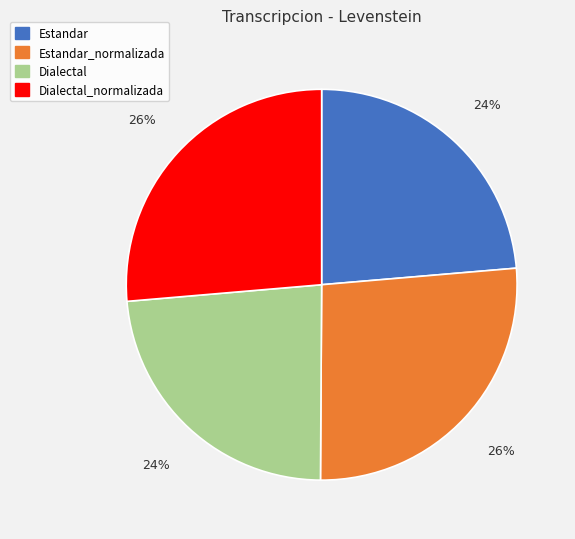

To the nearest percent, what is the average slice percentage?

25%